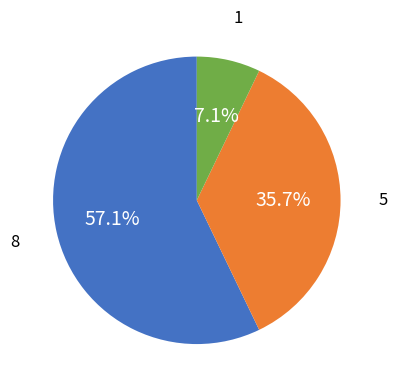

Does any single category account for the majority?

Yes